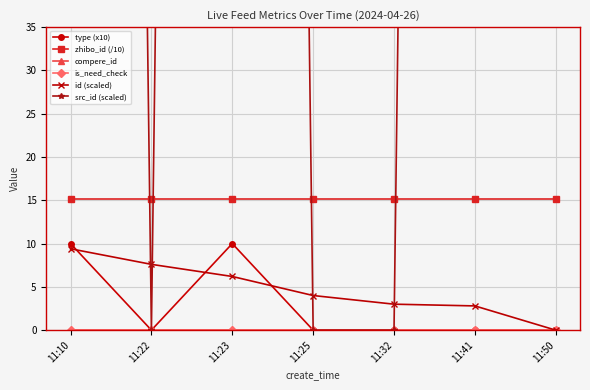

True or false: is_need_check and compere_id cross at least once.

False